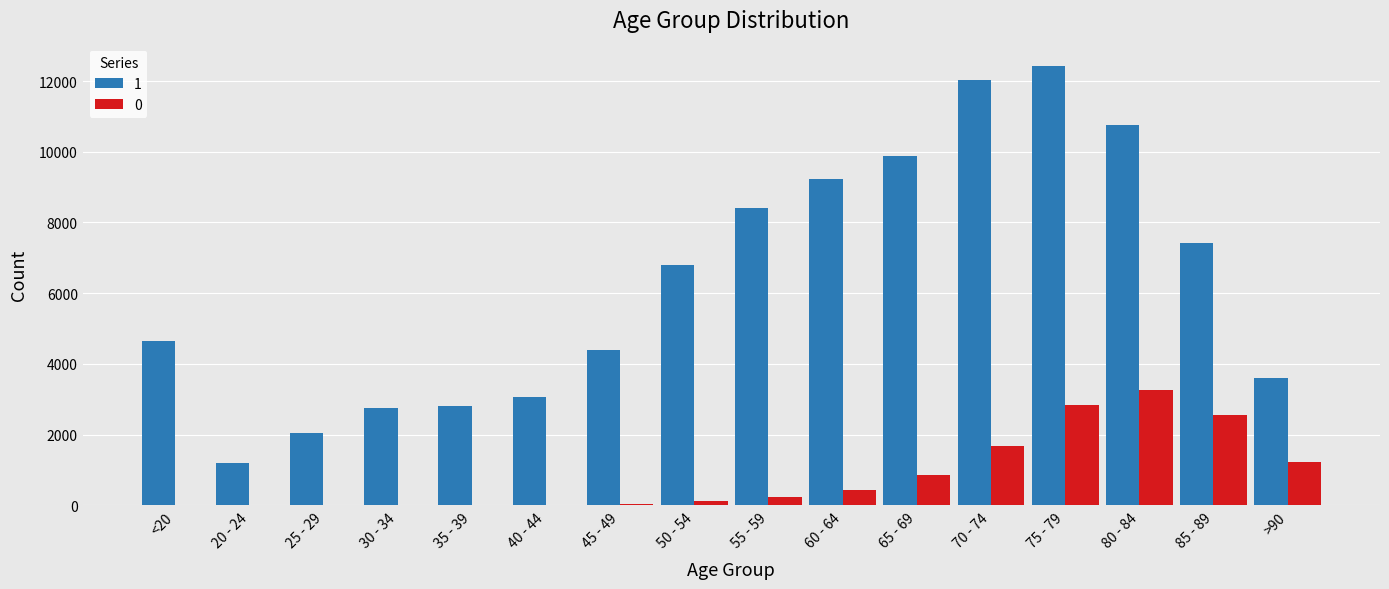

At which category is the sum across all series the highest?

75 - 79